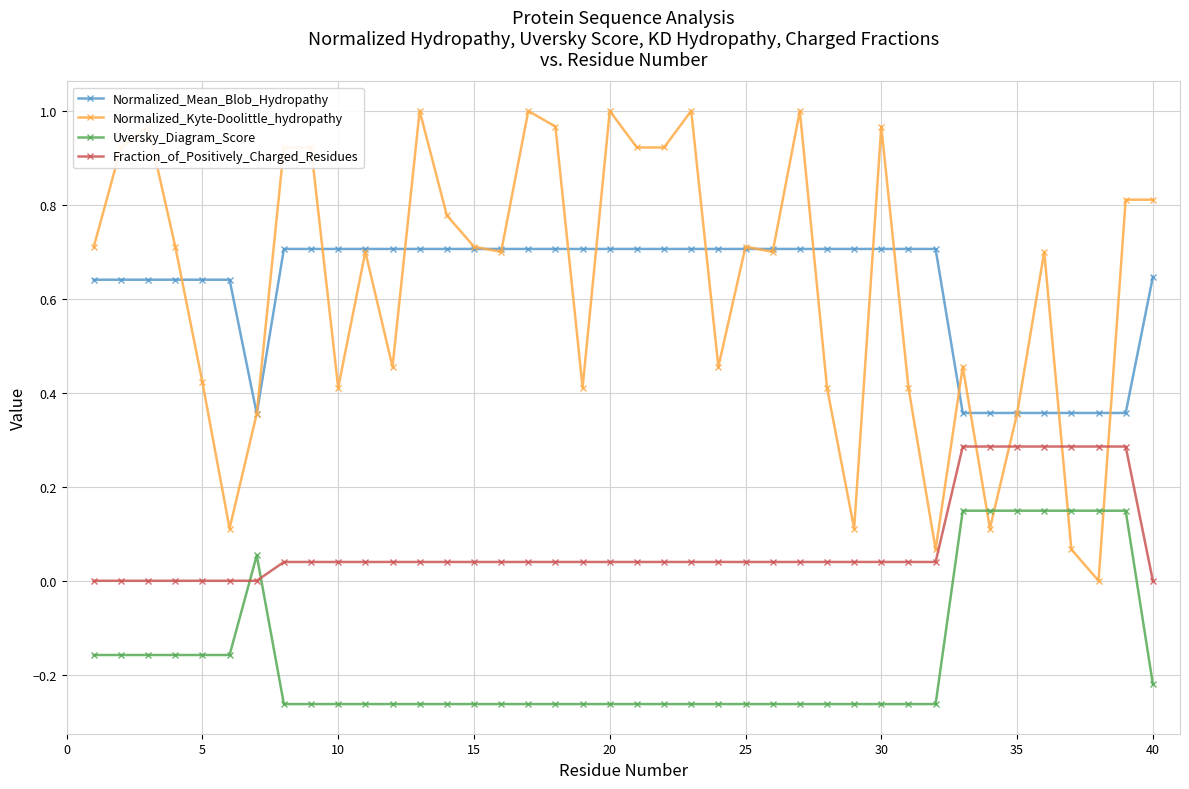

Which series has the largest range (max minus min)?

Normalized_Kyte-Doolittle_hydropathy